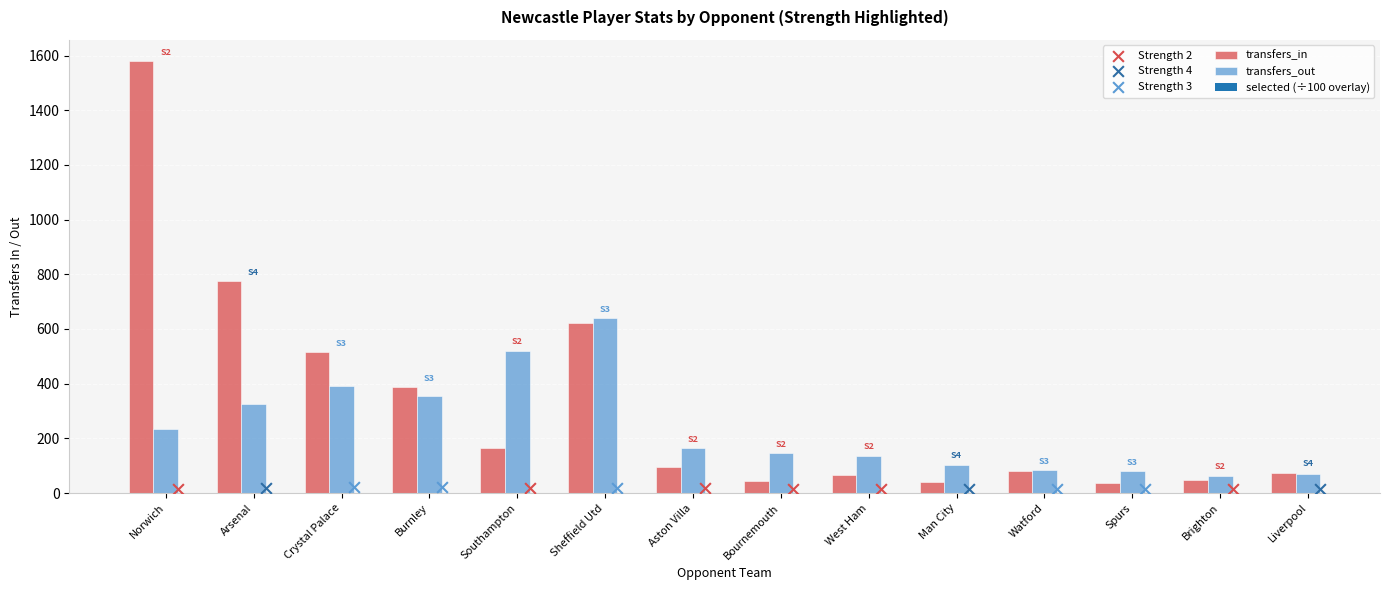

Which series contains the lowest Y value?

transfers_in